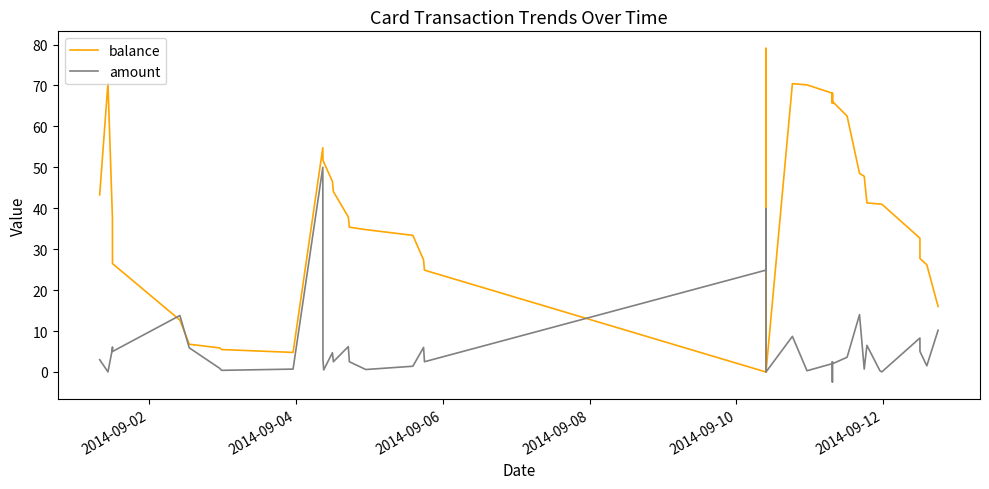

Rank the series by their average value, from highest to lowest.

balance, amount